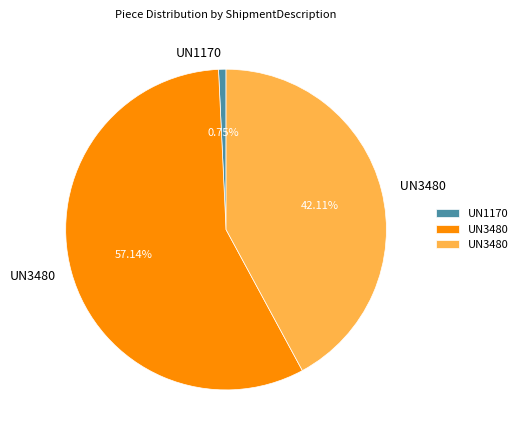

To the nearest percent, what is the difference between the largest and smallest slice percentages?

56%